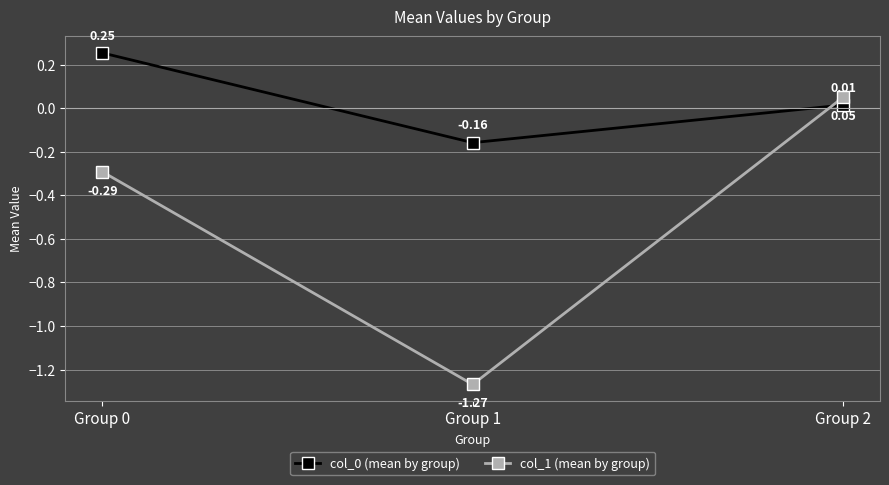

Does the chart have visible grid lines?

Yes